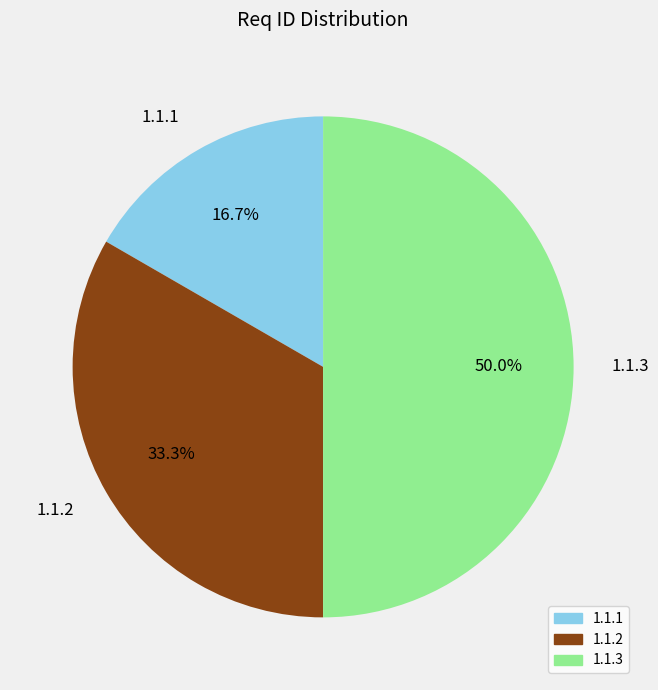

How many segments does this pie chart have?

3